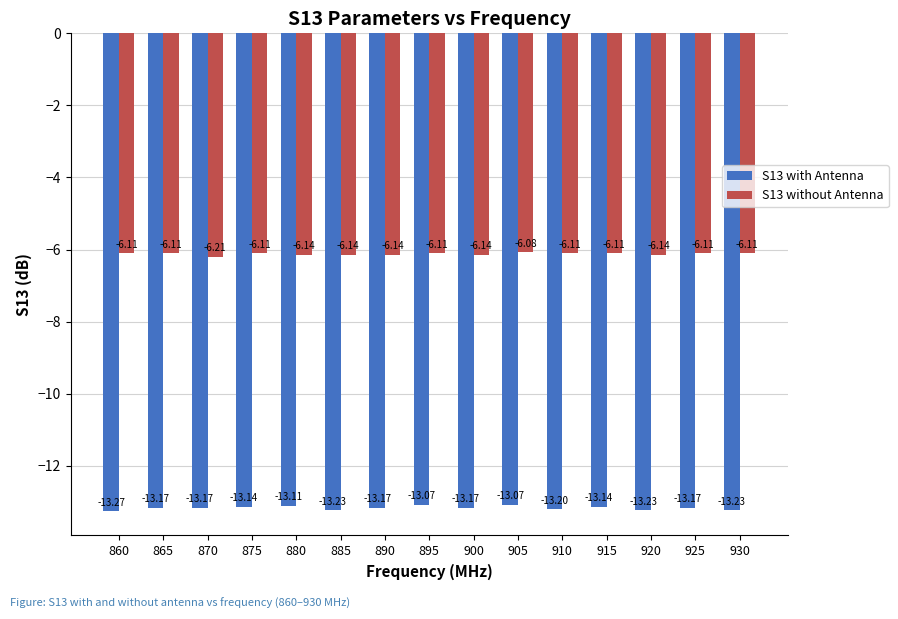

Is the value of S13 without Antenna at 880 greater than the value of S13 with Antenna at 860?

Yes